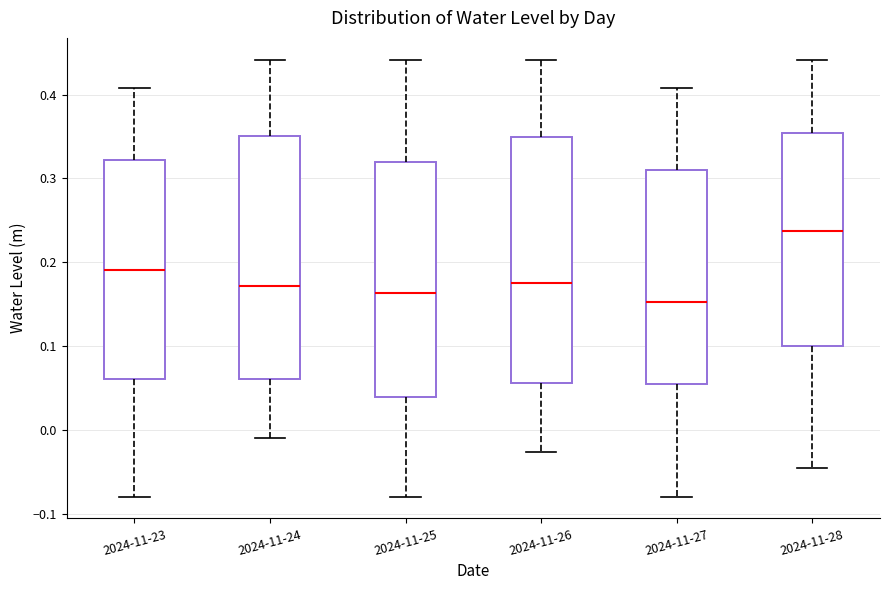

Reading left to right, read every box against the y-axis: the position of its median line, the range the box covers, and the ends of its whiskers. The values are not printed on the chart, so give them approximately, as read against the axis.

2024-11-23: median 0.19, box 0.06 to 0.32, whiskers -0.08 to 0.41
2024-11-24: median 0.17, box 0.06 to 0.35, whiskers -0.01 to 0.44
2024-11-25: median 0.16, box 0.04 to 0.32, whiskers -0.08 to 0.44
2024-11-26: median 0.18, box 0.06 to 0.35, whiskers -0.03 to 0.44
2024-11-27: median 0.15, box 0.05 to 0.31, whiskers -0.08 to 0.41
2024-11-28: median 0.24, box 0.10 to 0.35, whiskers -0.05 to 0.44